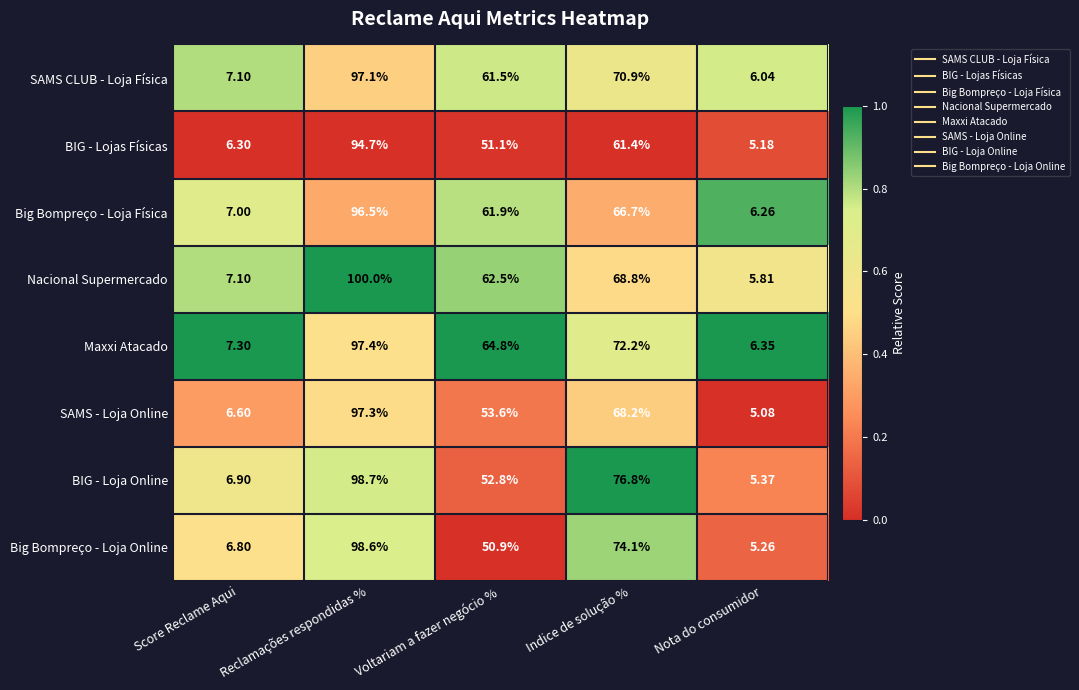

What is the total value across all series at Voltariam a fazer negócio %?

459.1